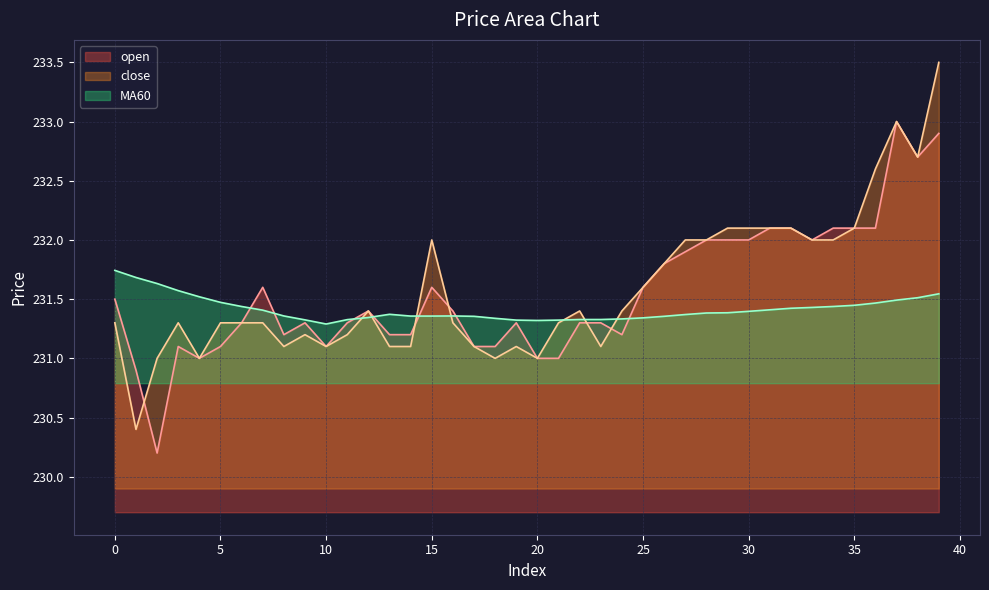

Which series changed the most between 28 and 30?

close